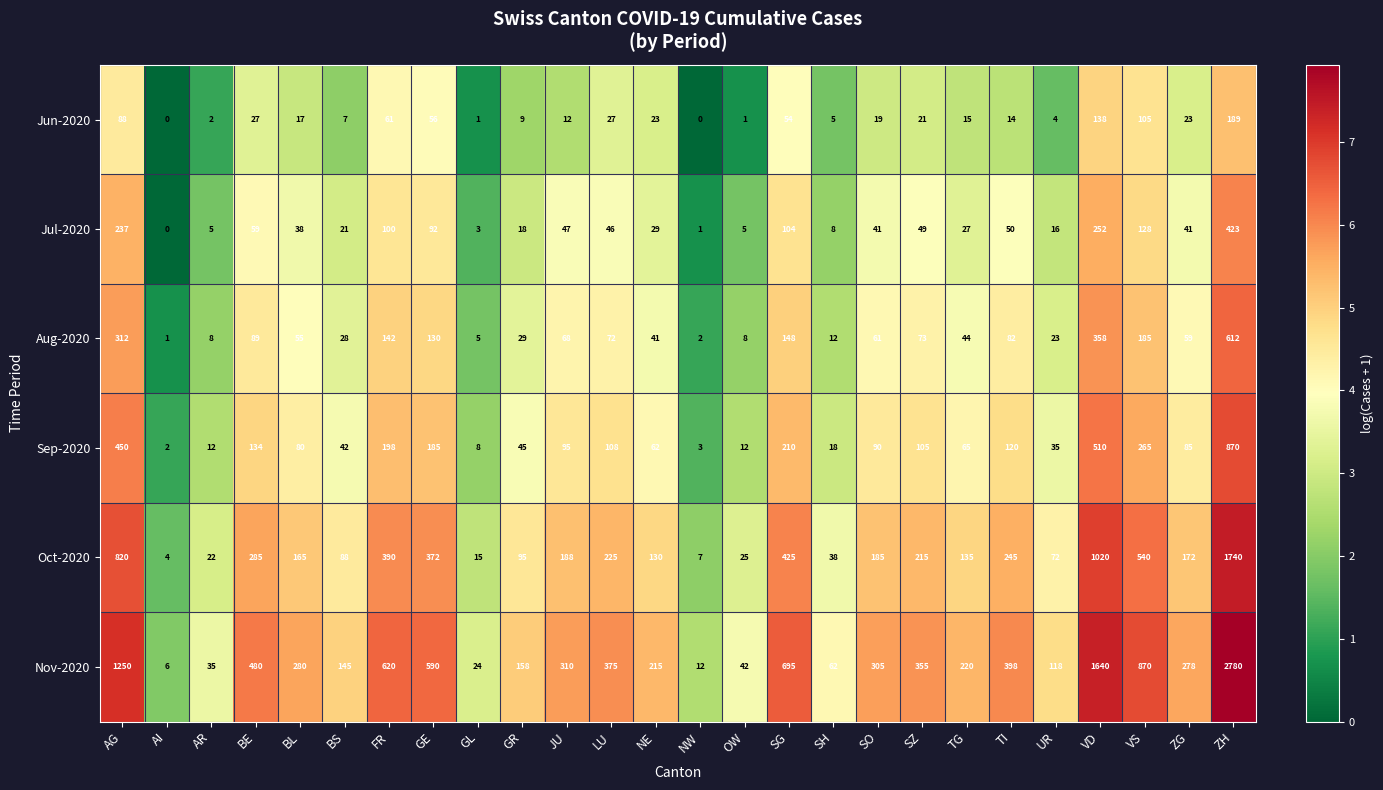

What is the highest value of the Nov-2020 series?

2780